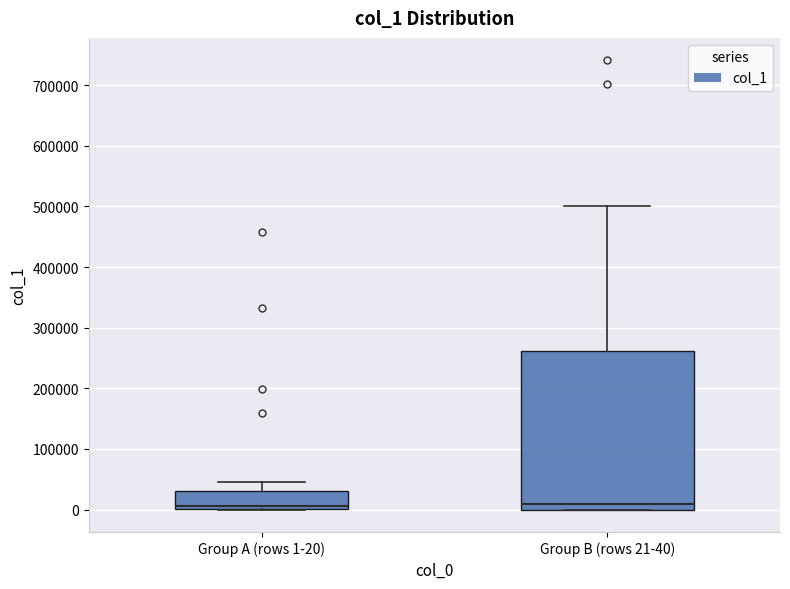

Reading left to right, transcribe this box plot: for each box, give where its median line is, the range the box spans, and where its two whiskers end, as read against the y-axis. The values are not printed on the chart, so give them approximately, as read against the axis.

Group A (rows 1-20): median 10000, box 0 to 30000, whiskers 0 to 40000
Group B (rows 21-40): median 10000, box 0 to 260000, whiskers 0 to 500000